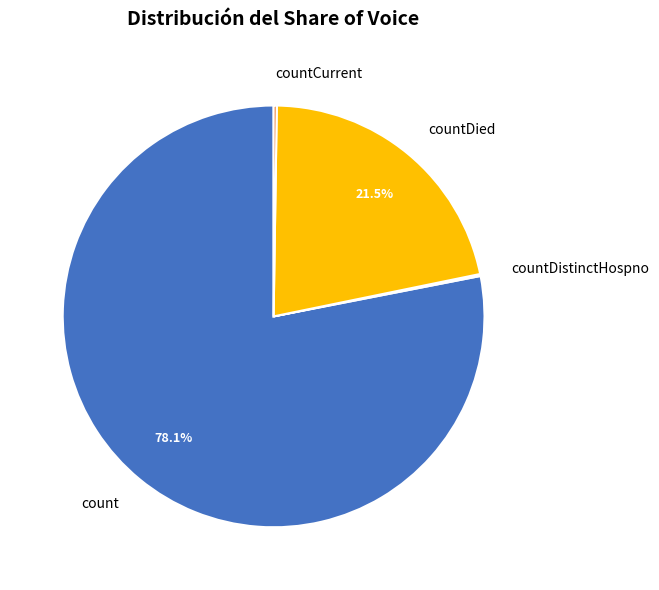

To the nearest percent, what is the difference between the largest and smallest slice percentages?

78%